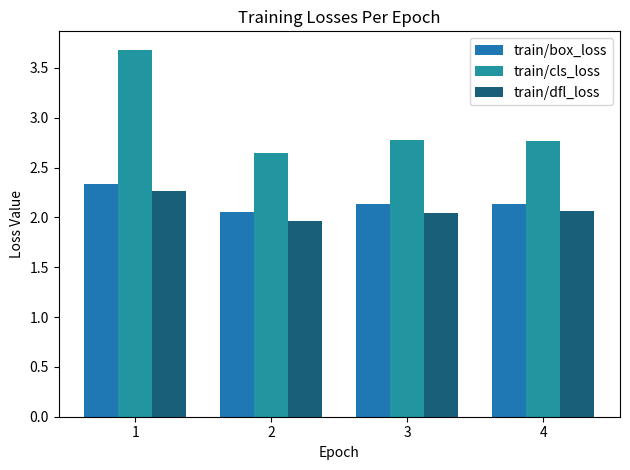

Are the bars horizontal?

No